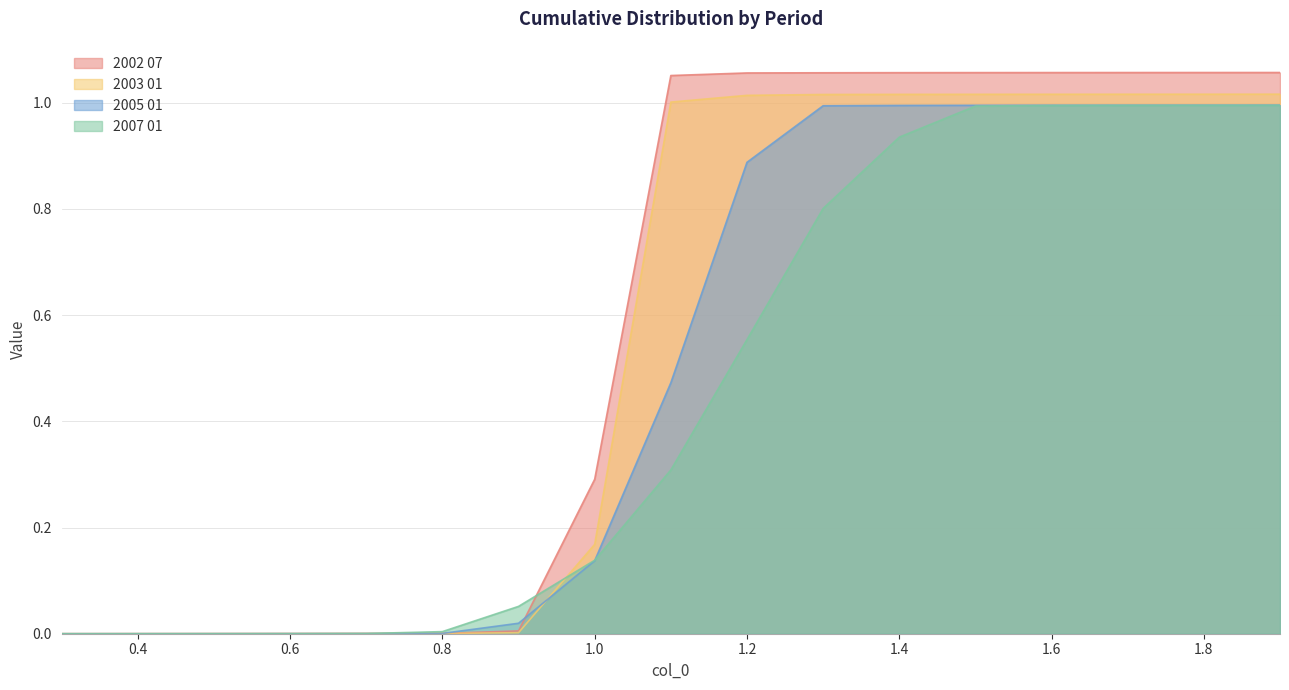

True or false: 2002 07 and 2003 01 cross at least once.

False